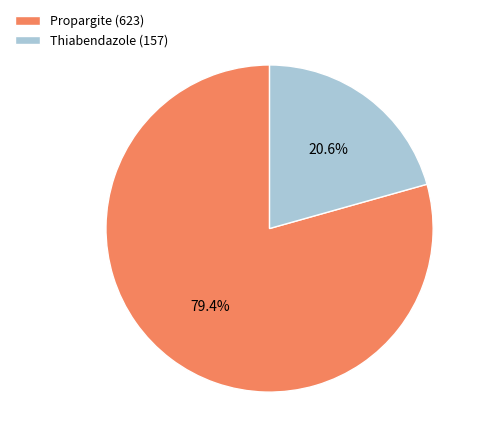

Which category has the biggest portion of the pie?

Propargite (623)